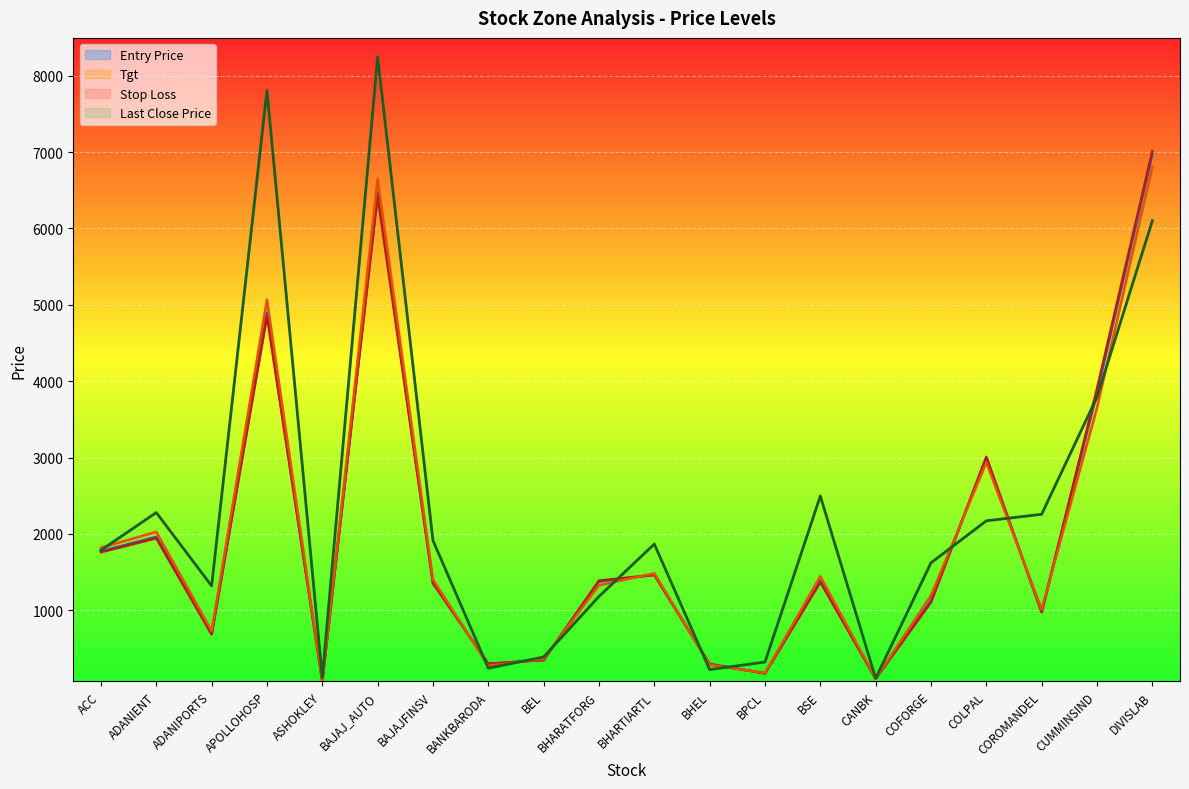

How many data points in Tgt are less than 1403?

10